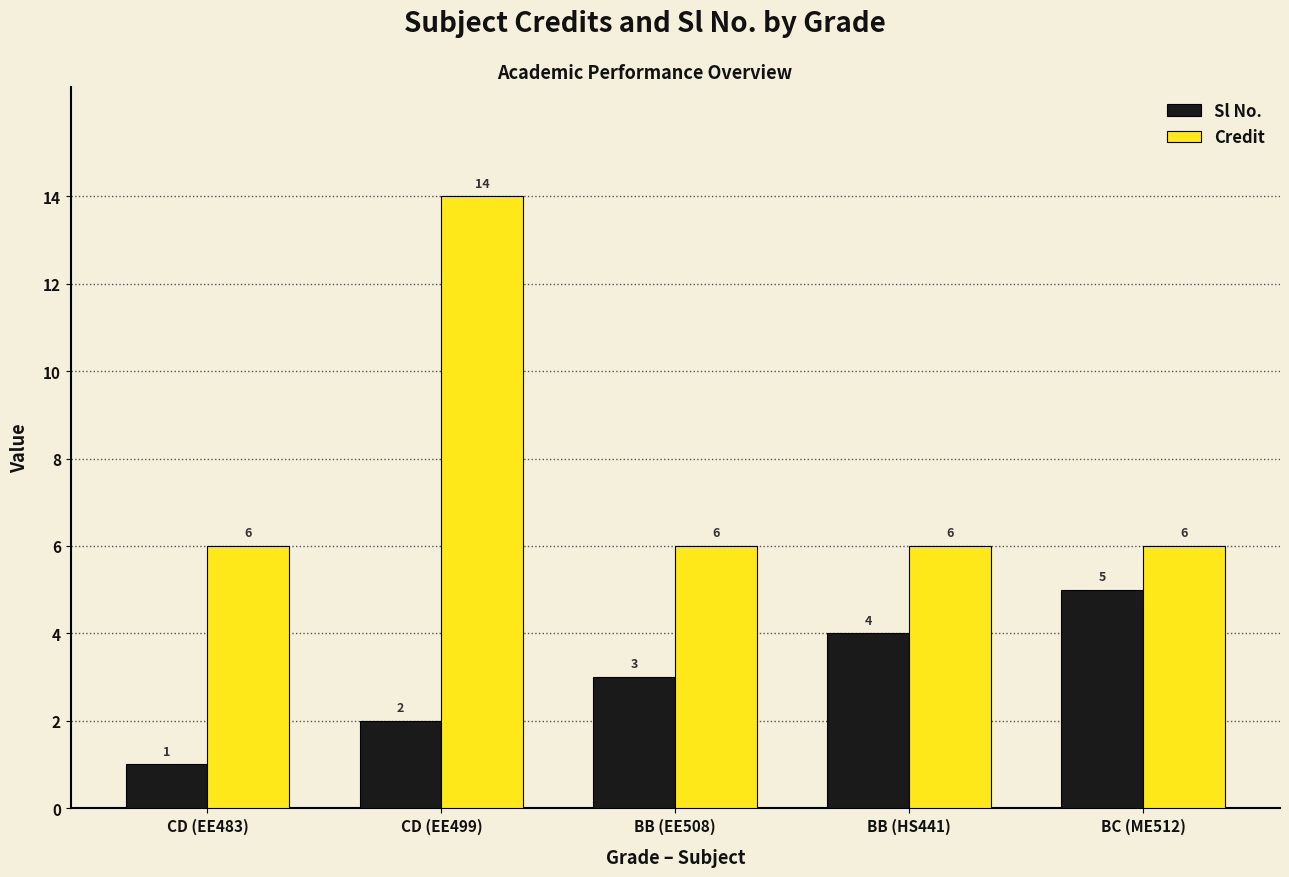

What is the sum of all Sl No. values?

15